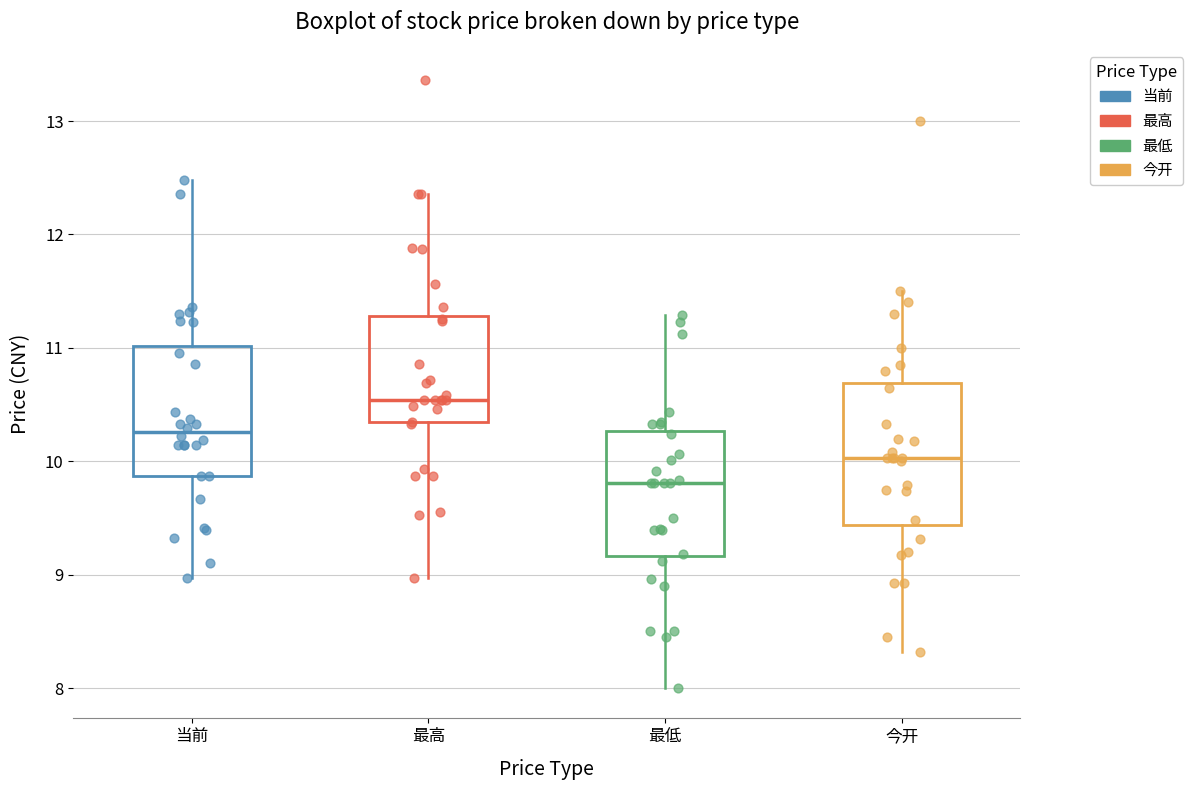

Reading left to right, transcribe this box plot: for each box, give where its median line is, the range the box spans, and where its two whiskers end, as read against the y-axis. The values are not printed on the chart, so give them approximately, as read against the axis.

当前: median 10.3, box 9.9 to 11.0, whiskers 9.0 to 12.5
最高: median 10.5, box 10.3 to 11.3, whiskers 9.0 to 12.4
最低: median 9.8, box 9.2 to 10.3, whiskers 8.0 to 11.3
今开: median 10.0, box 9.4 to 10.7, whiskers 8.3 to 11.5